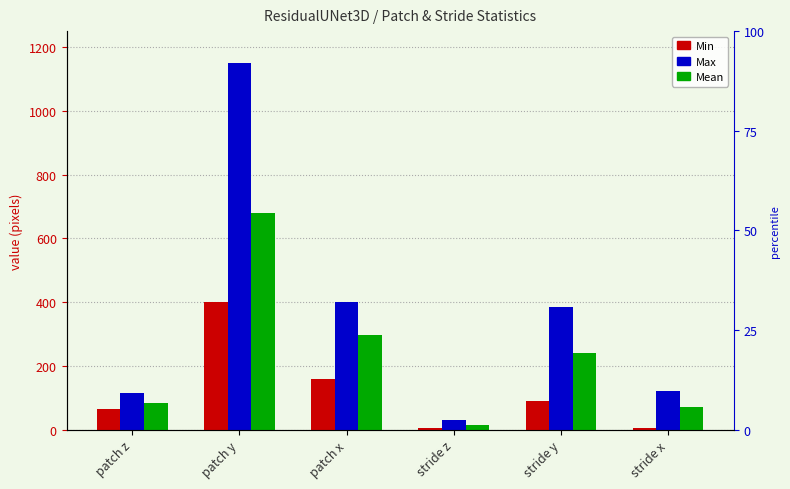

Is the value of Min at patch z greater than the value of Max at stride x?

No